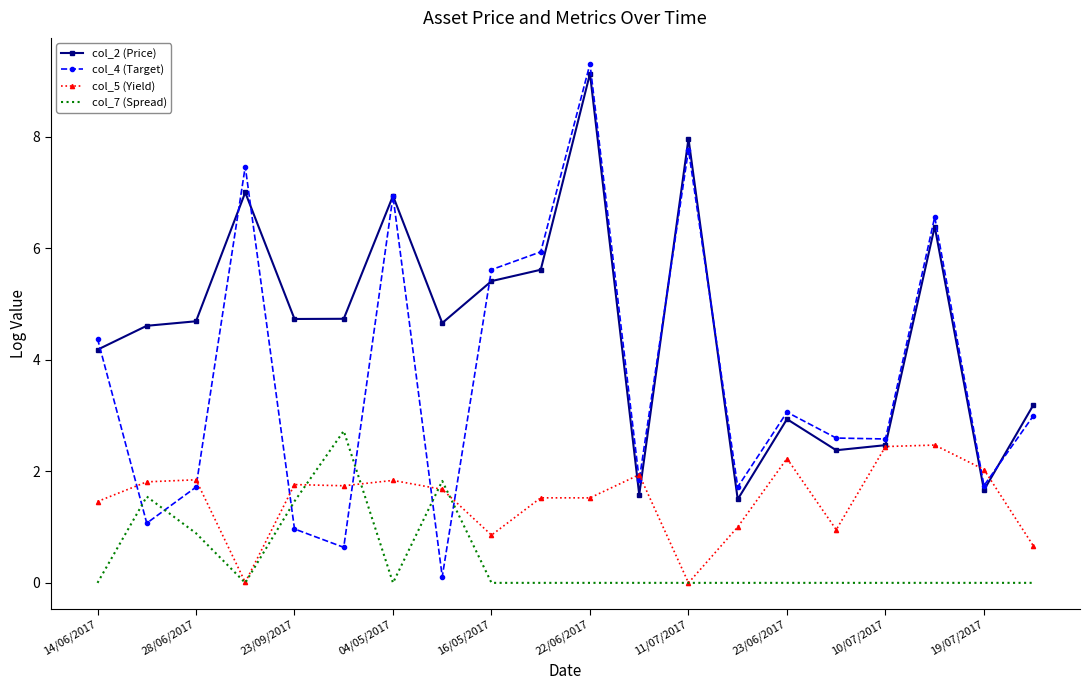

Which series has the widest spread of values?

col_4 (Target)